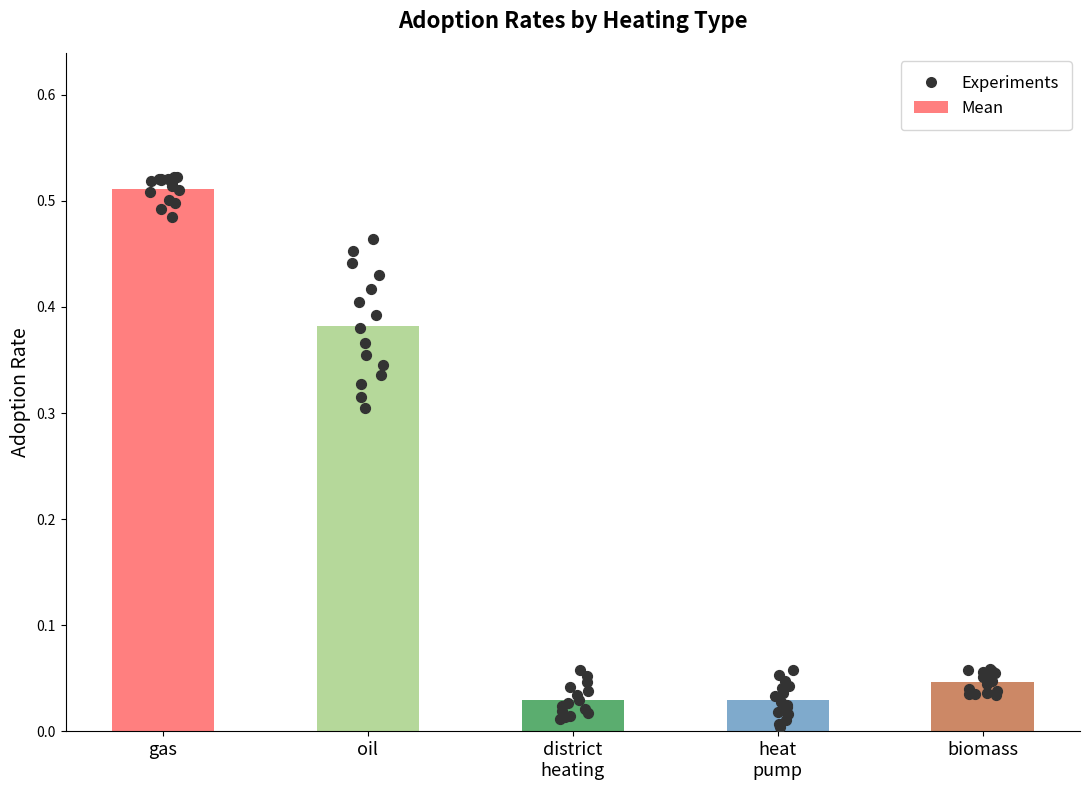

Which series has the largest total across all categories?

gas